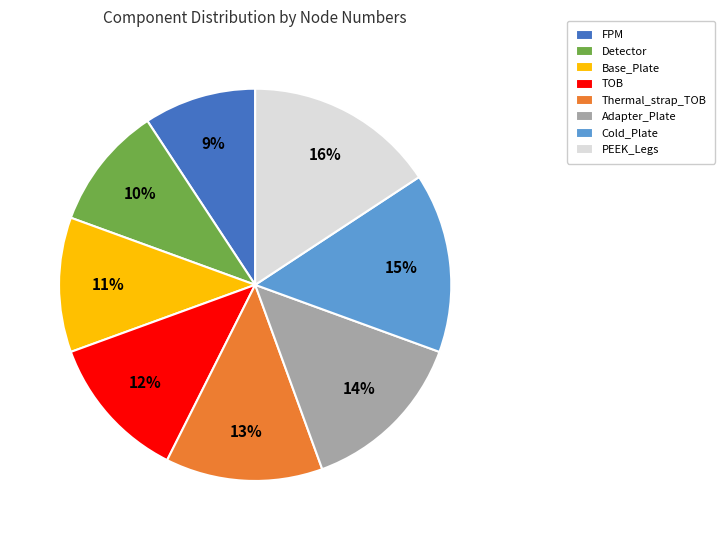

Is there any slice that represents more than half of the pie?

No